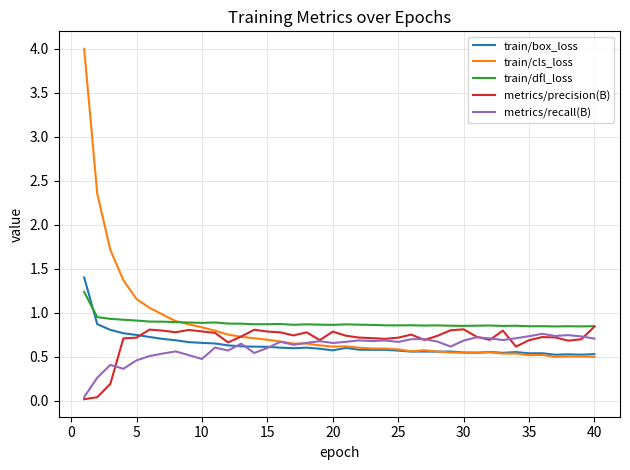

Count the number of categories in the chart.

40